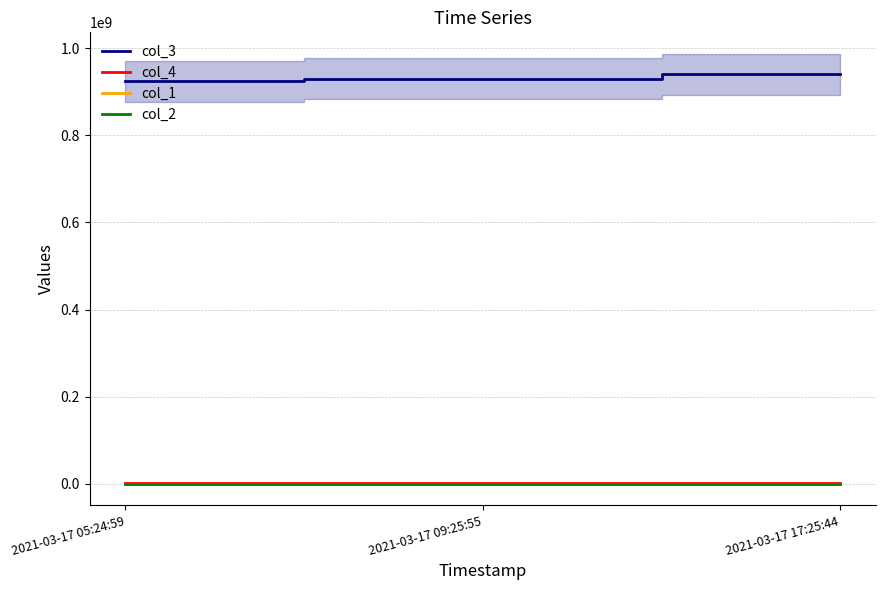

The value of col_2 at 2021-03-17 17:25:44 is 24. True or false?

False